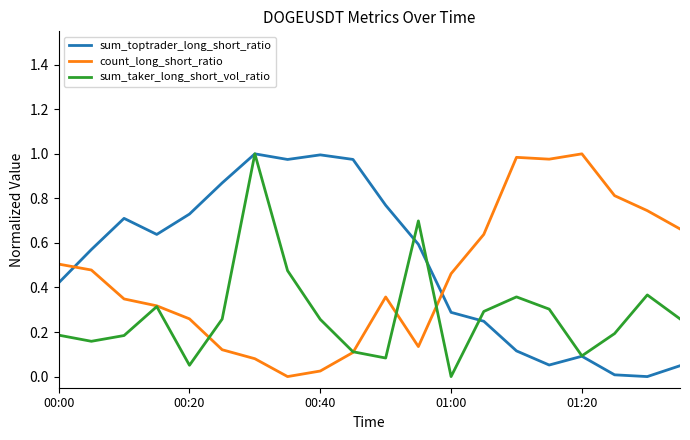

Which series ends up on top after the final intersection of sum_toptrader_long_short_ratio and count_long_short_ratio?

count_long_short_ratio